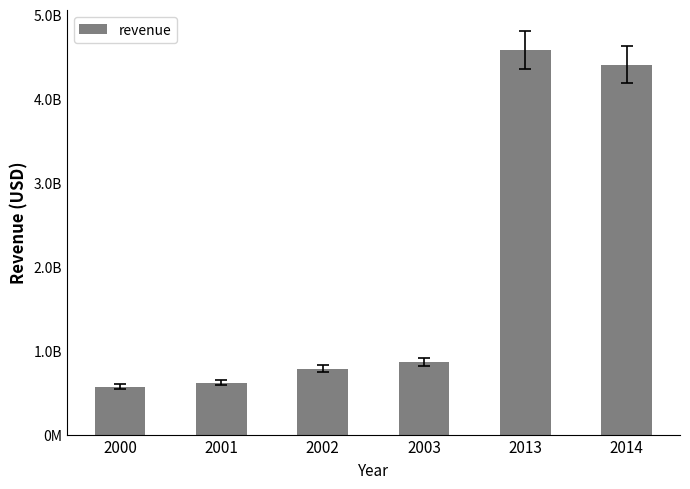

Which category has the lowest value across all series?

2000